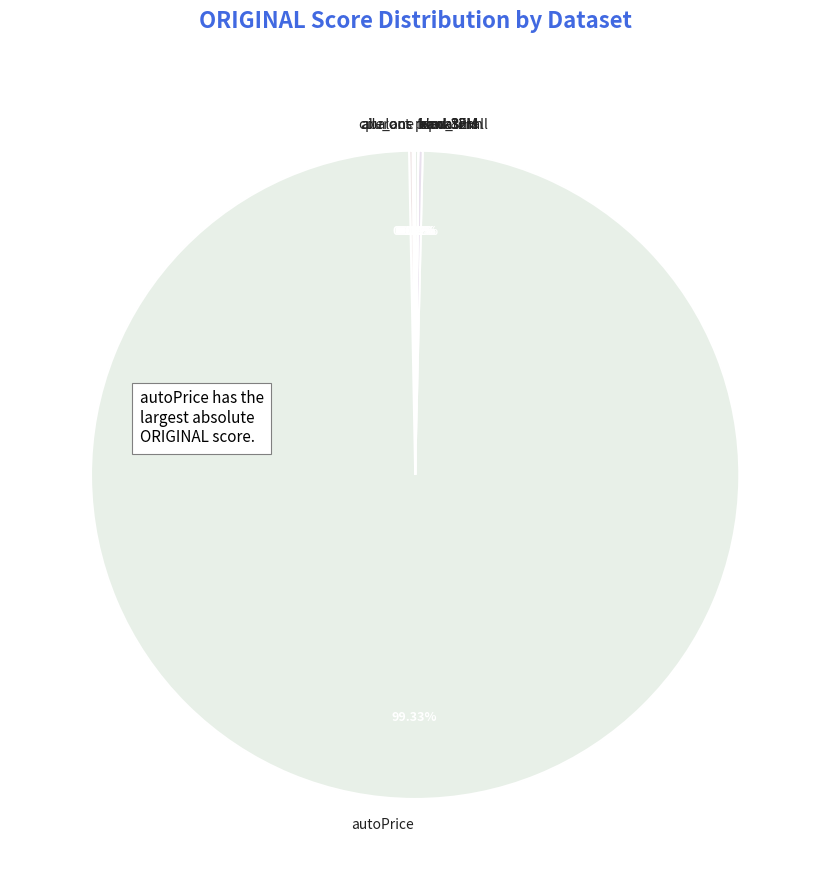

To the nearest percent, what is the average slice percentage?

10%